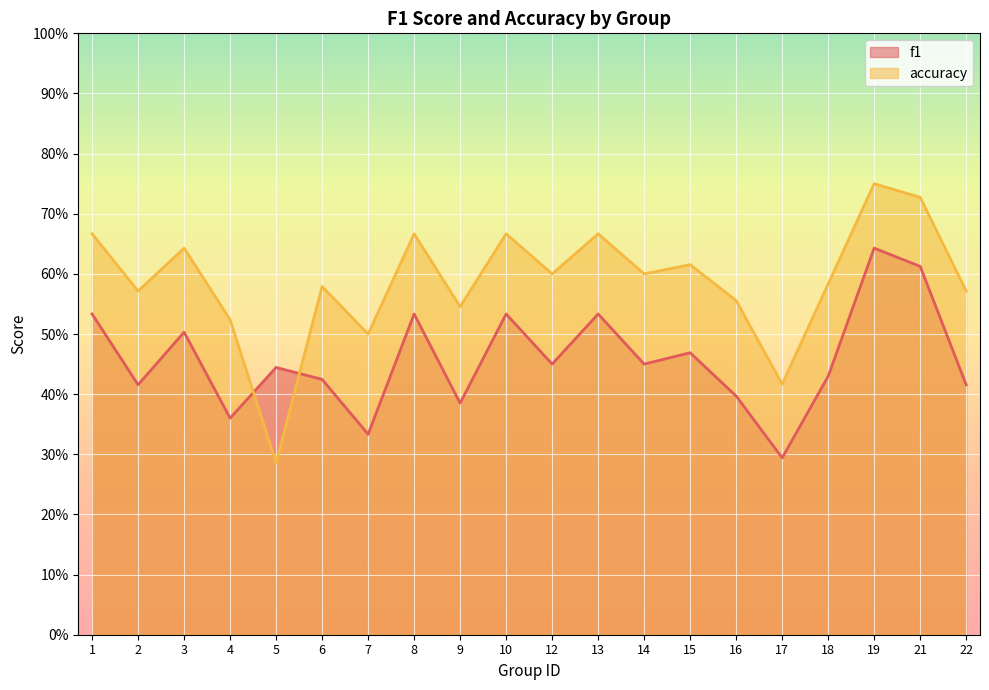

Between 9 and 18, which series saw the biggest shift?

f1